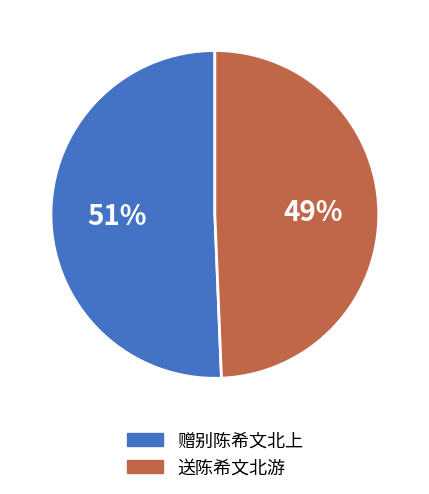

Is it true that 送陈希文北游 is 43% of the pie?

False